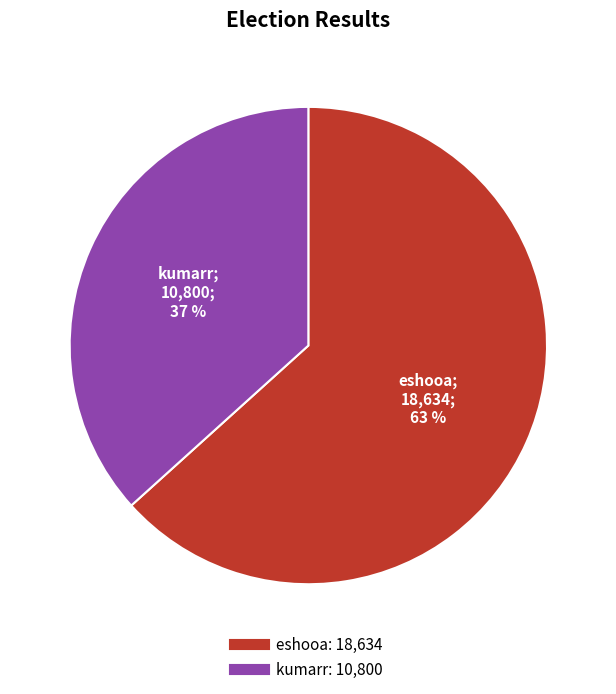

Approximately how many times larger is the value at kumarr compared to eshooa?

0.6